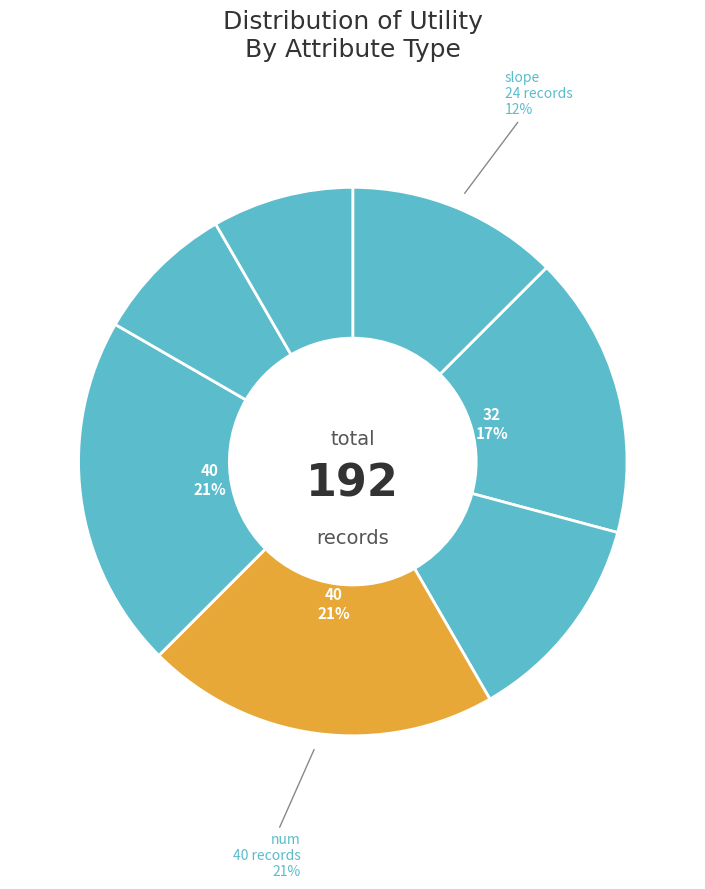

How many segments does this pie chart have?

7